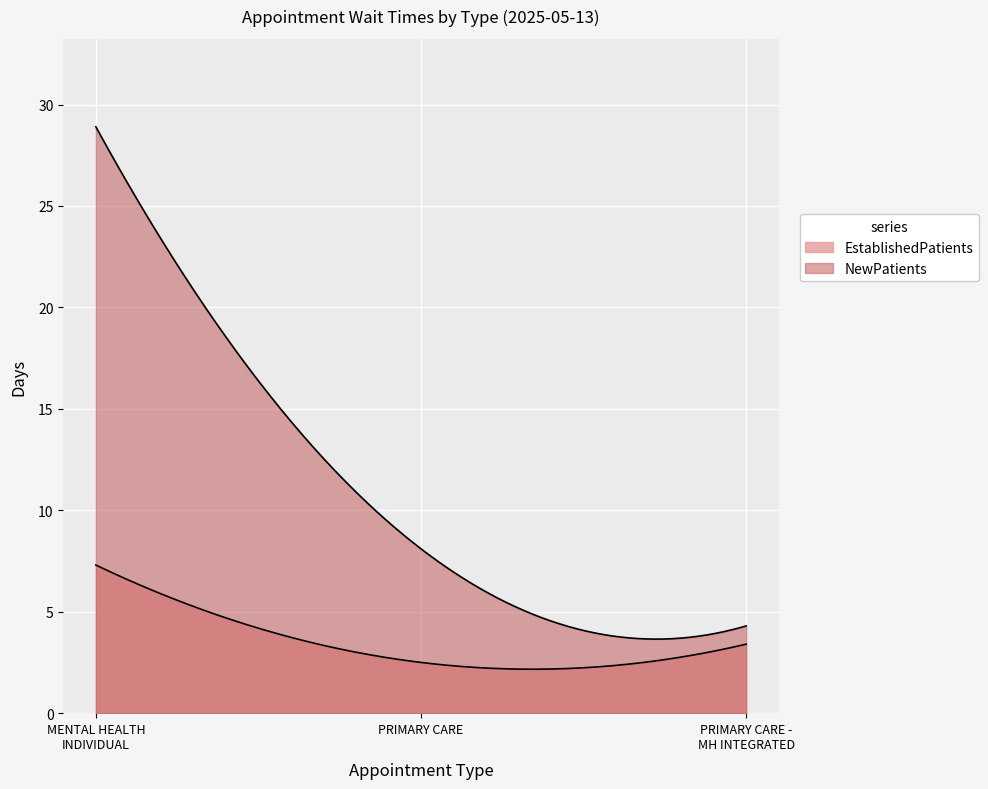

Reading left to right, extract all data points from this chart.

EstablishedPatients: 7.3	2.5	3.4
NewPatients: 28.9	8.1	4.3